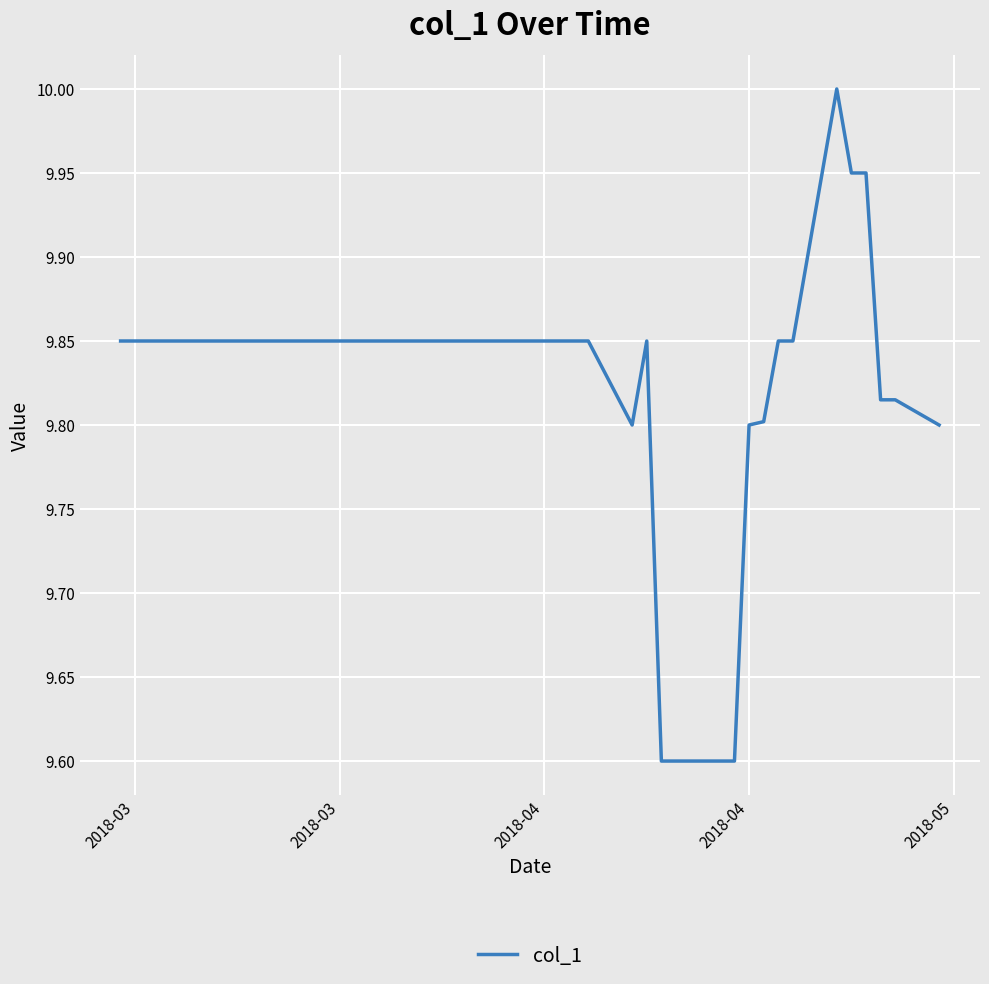

What is the difference between the maximum and minimum values?

0.4